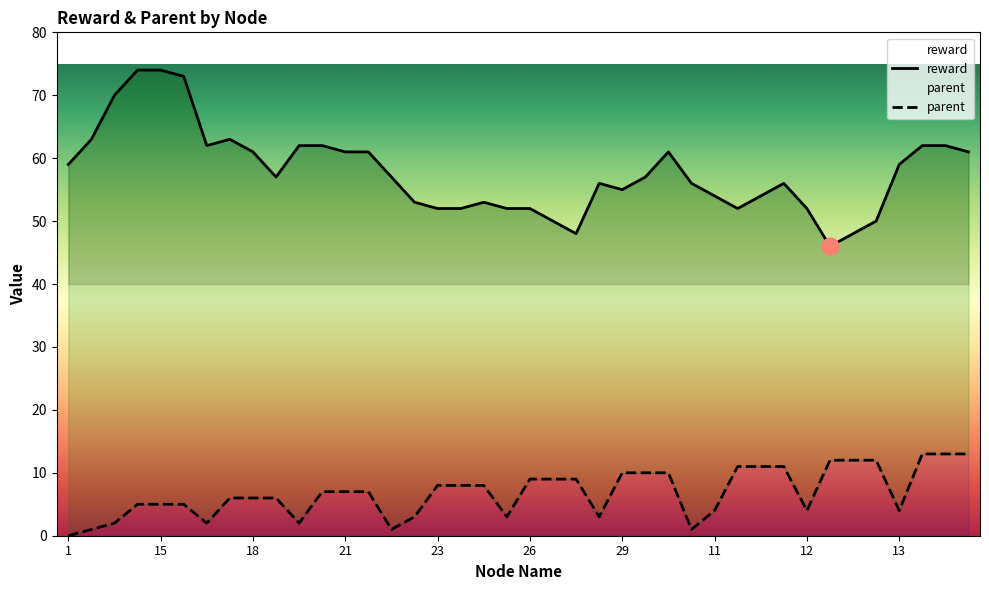

Reading left to right, list all the values displayed in this chart.

reward: 59	63	70	74	74	73	62	63	61	57	62	62	61	61	57	53	52	52	53	52	52	50	48	56	55	57	61	56	54	52	54	56	52	46	48	50	59	62	62	61
parent: 0	1	2	5	5	5	2	6	6	6	2	7	7	7	1	3	8	8	8	3	9	9	9	3	10	10	10	1	4	11	11	11	4	12	12	12	4	13	13	13